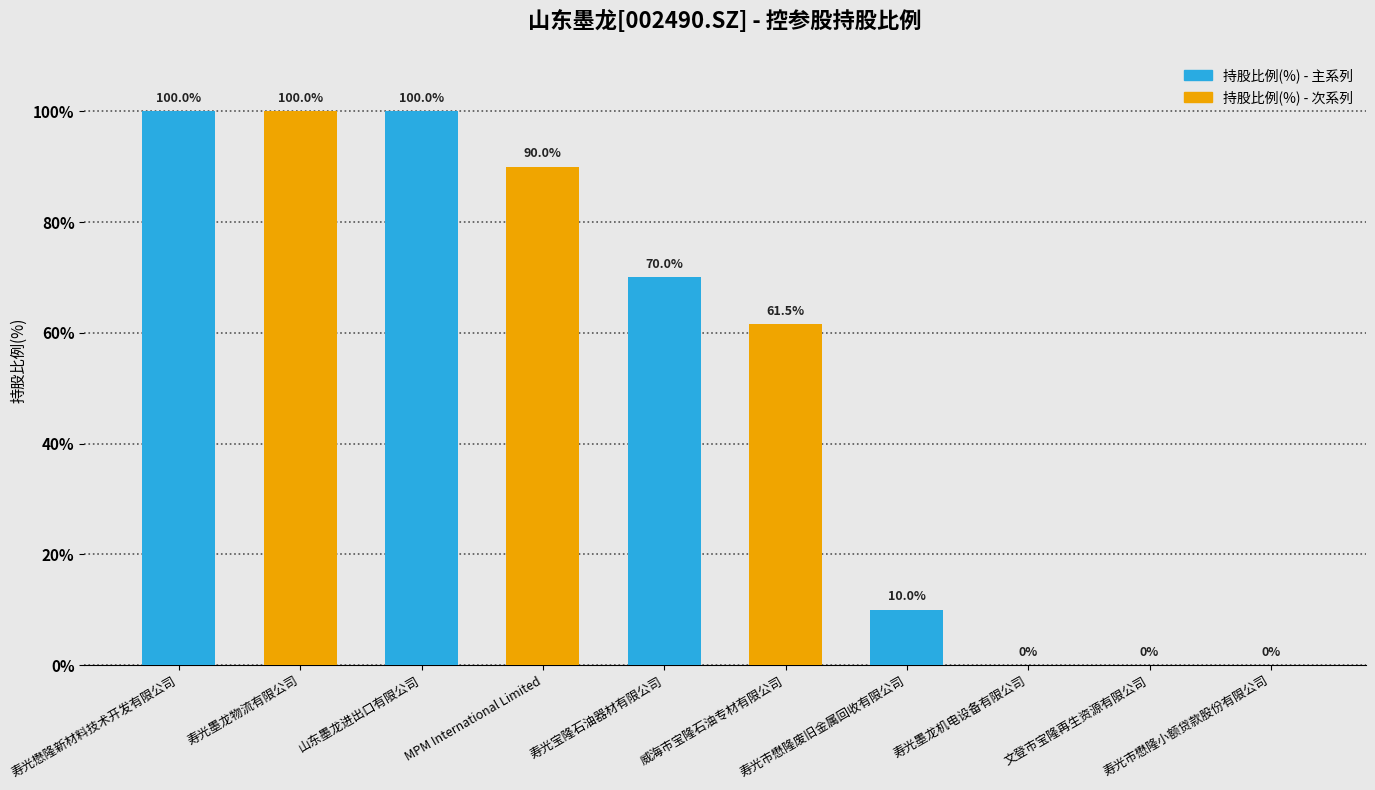

Count the number of categories in the chart.

10